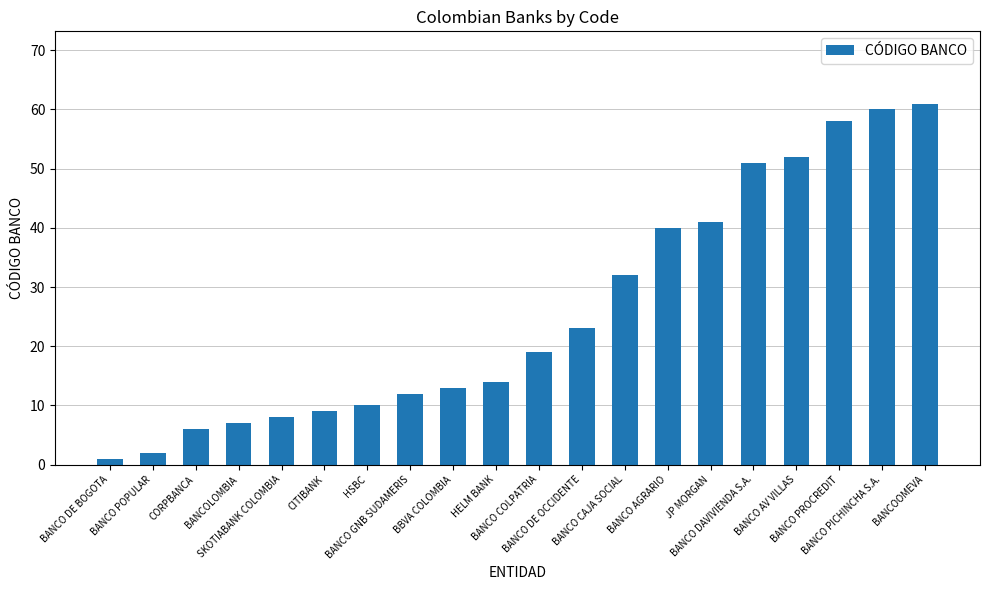

Between SKOTIABANK COLOMBIA and BANCO AV VILLAS, which is larger?

BANCO AV VILLAS